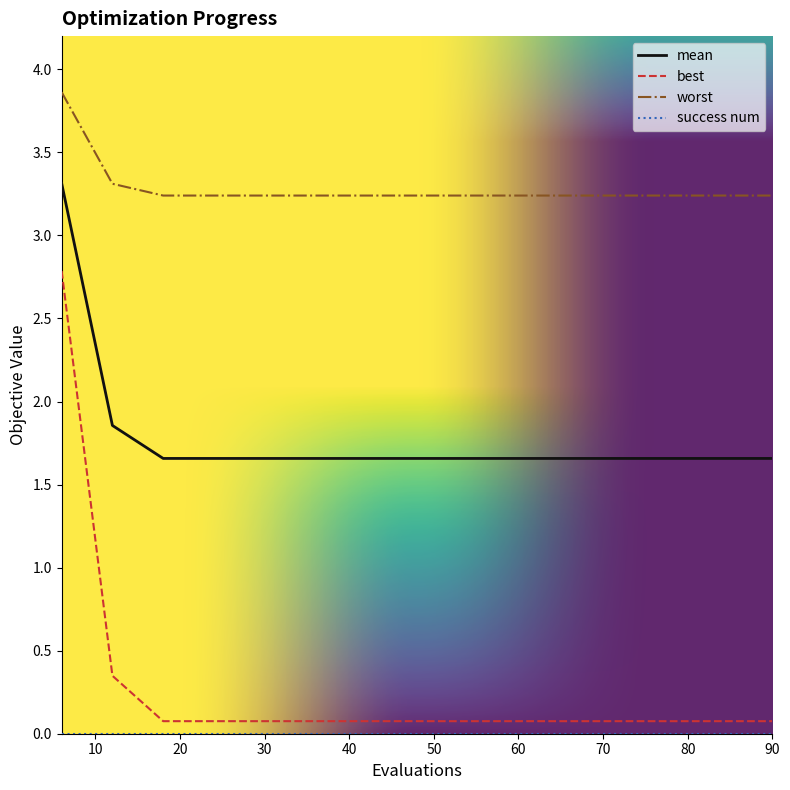

Does the chart display data point markers on the line(s)?

No